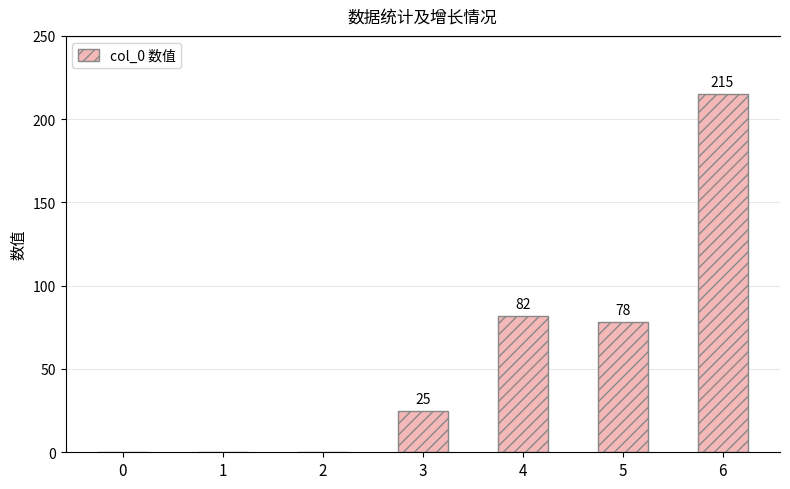

Which has a higher value, 6 or 3?

6